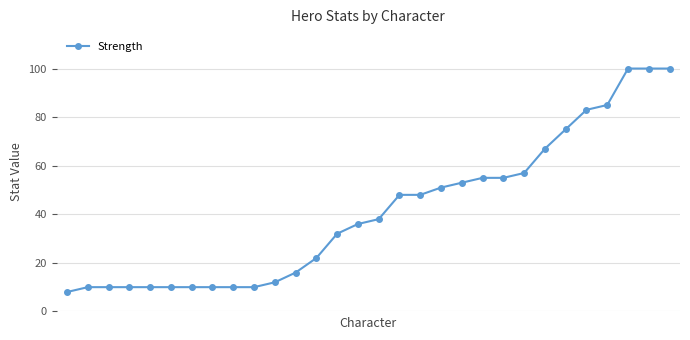

What is the minimum value shown in the chart?

8